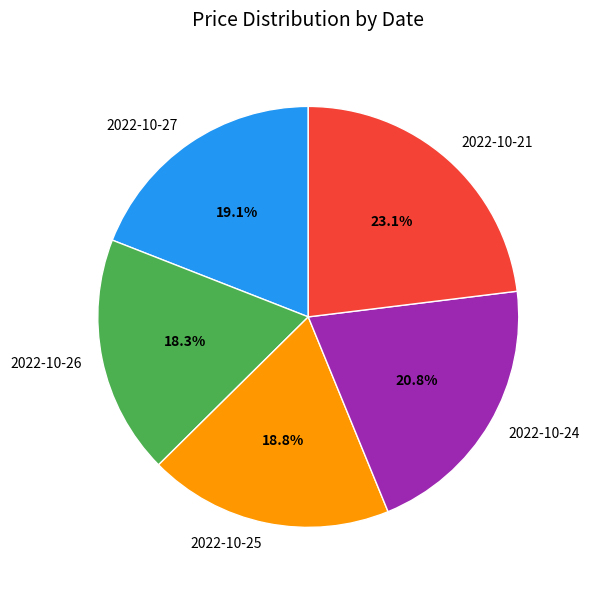

Count the number of slices in the pie.

5